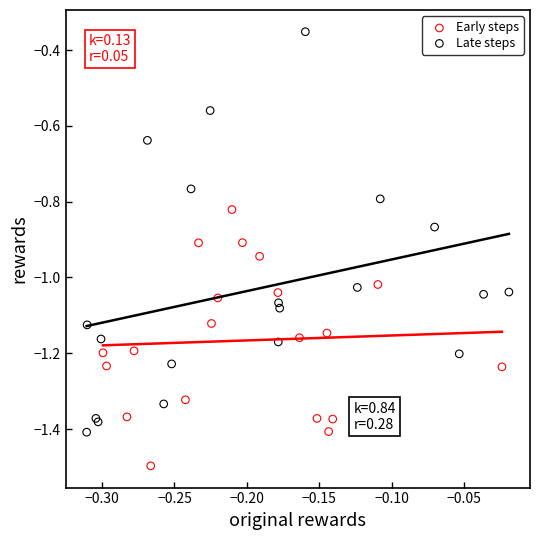

What are all the series names shown in the legend?

Early steps, Late steps